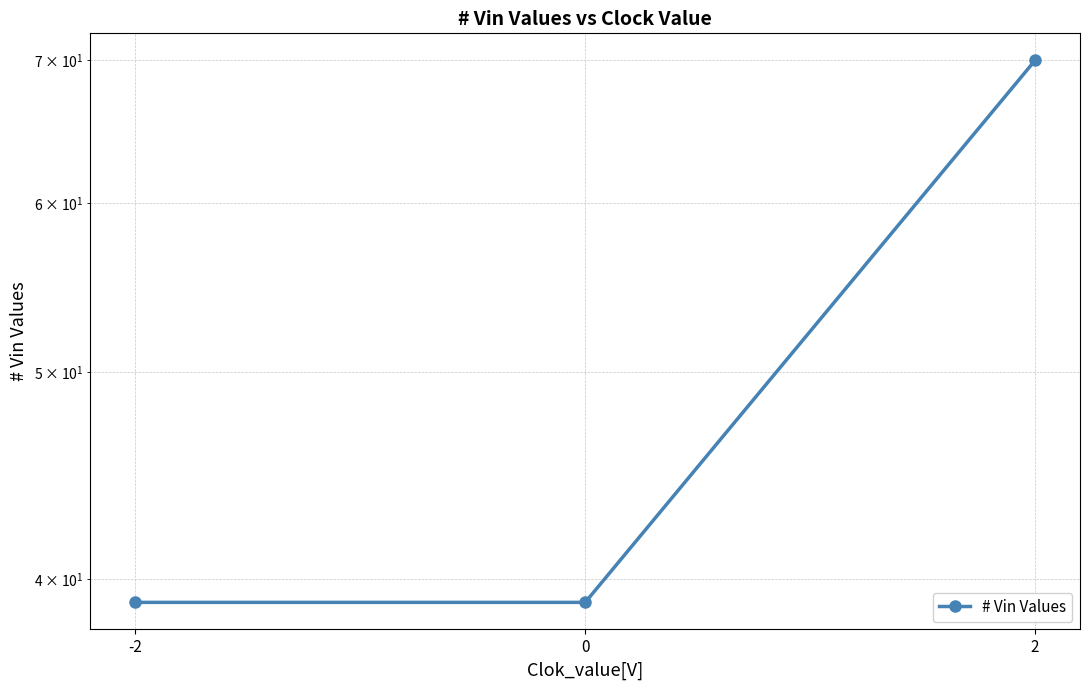

Does the chart have visible grid lines?

Yes